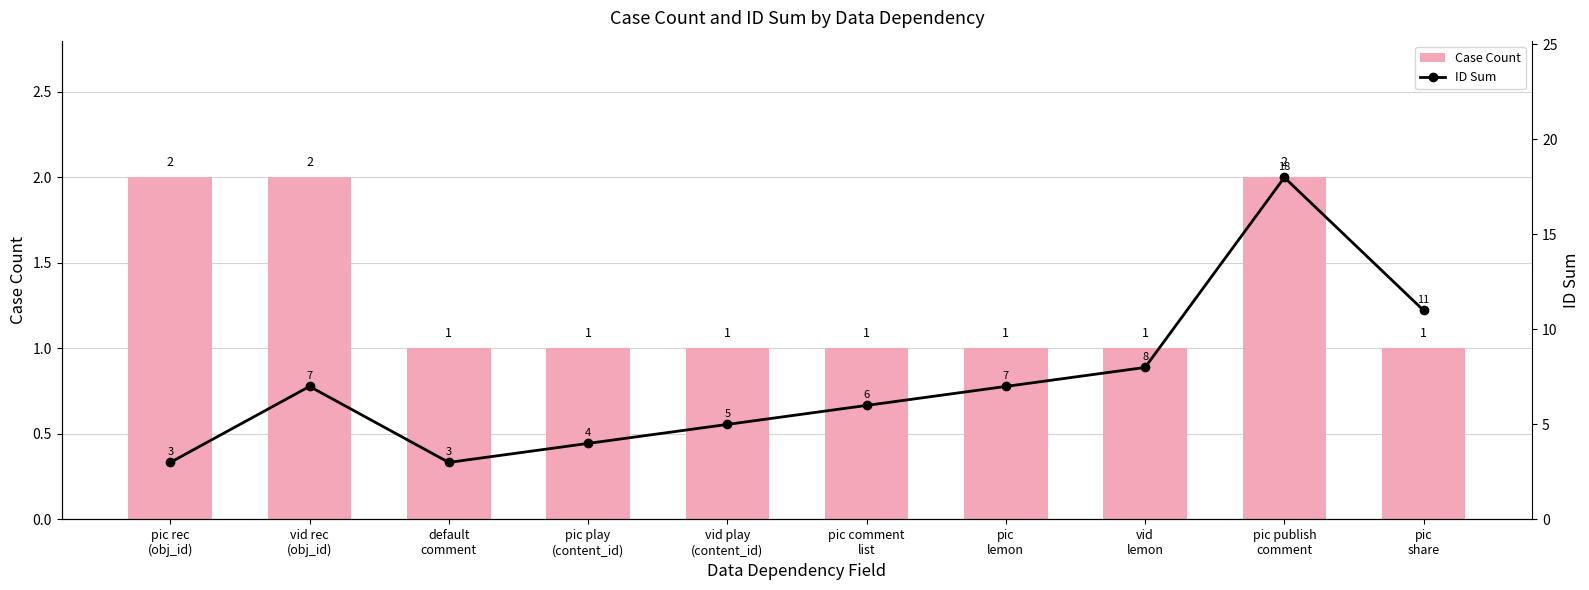

Reading left to right, transcribe all the data shown in this chart.

Case Count: 2	2	1	1	1	1	1	1	2	1
ID Sum: 3	7	3	4	5	6	7	8	18	11